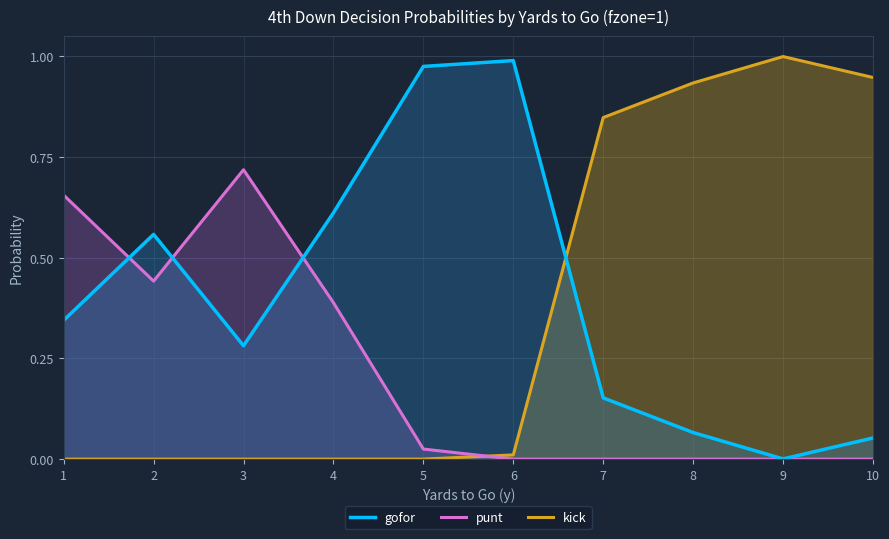

Where is the first local minimum for punt?

2